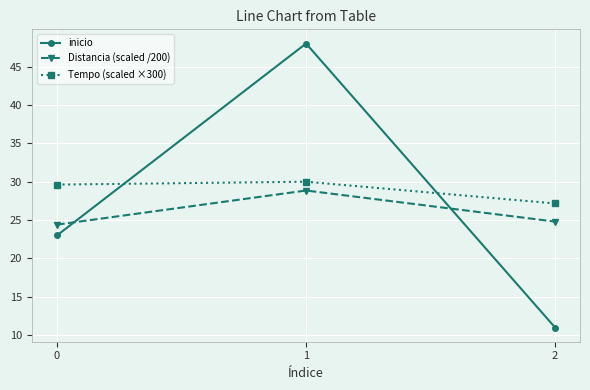

How many values in the Tempo (scaled ×300) series exceed 29?

2